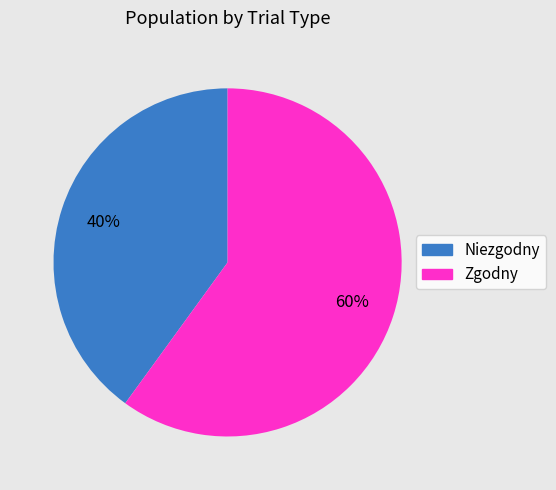

Combined, do Niezgodny and Zgodny account for over 50%?

Yes